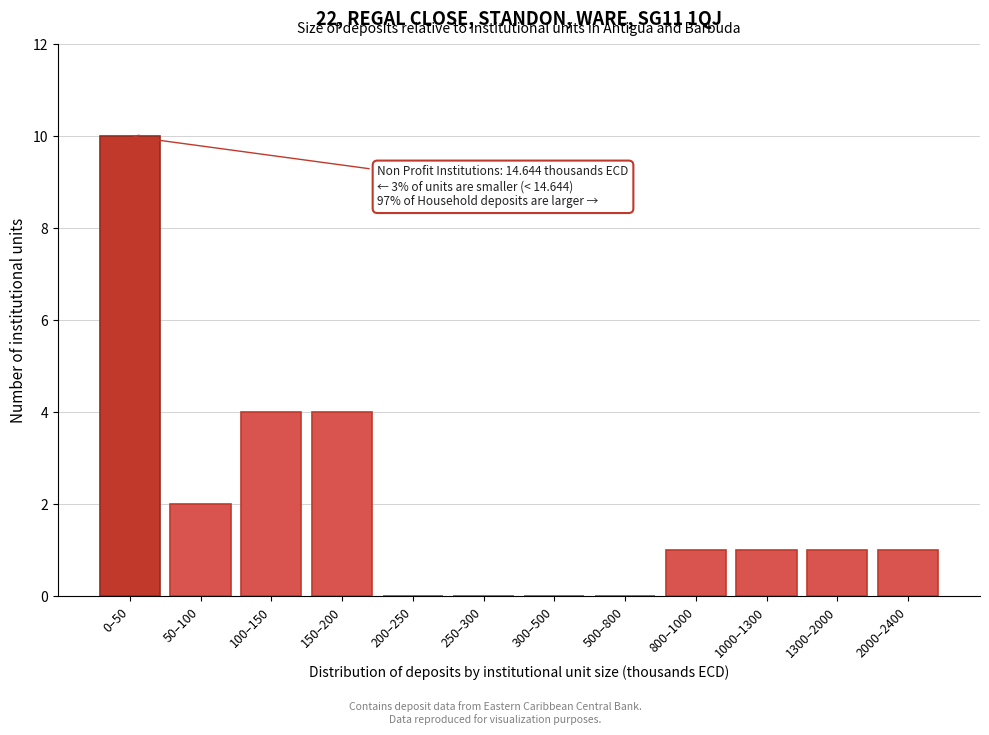

Reading left to right, what are all the values shown in this chart?

0–50=10	50–100=2	100–150=4	150–200=4	200–250=0	250–300=0	300–500=0	500–800=0	800–1000=1	1000–1300=1	1300–2000=1	2000–2400=1